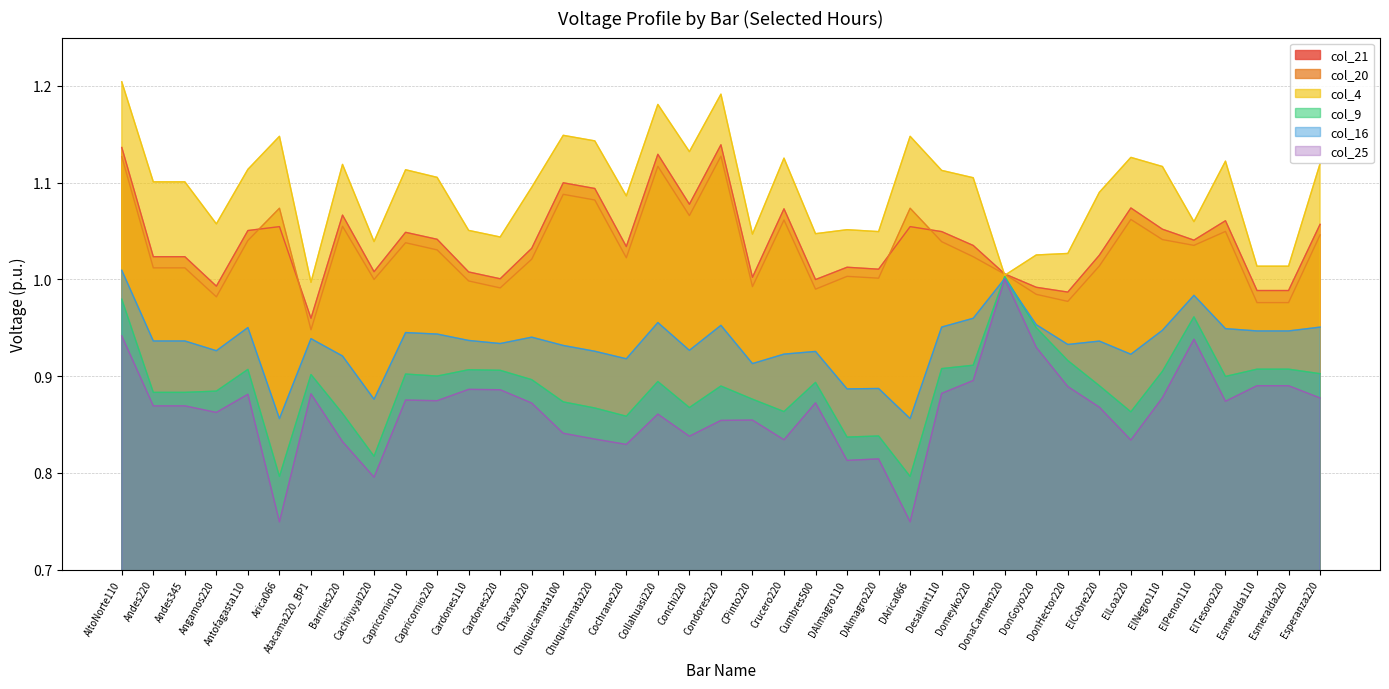

Which has a higher value, Crucero220 or Esperanza220?

Crucero220